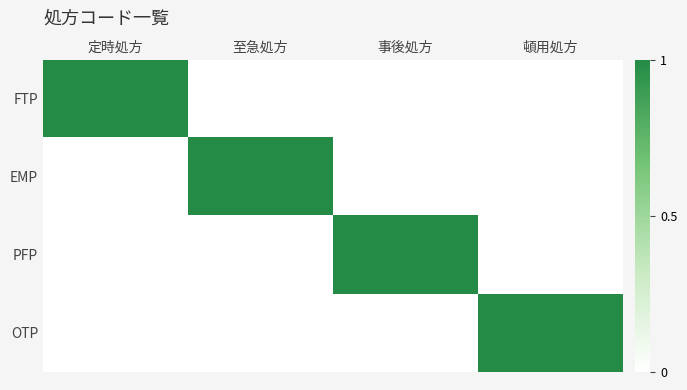

Which series has the widest spread of values?

FTP